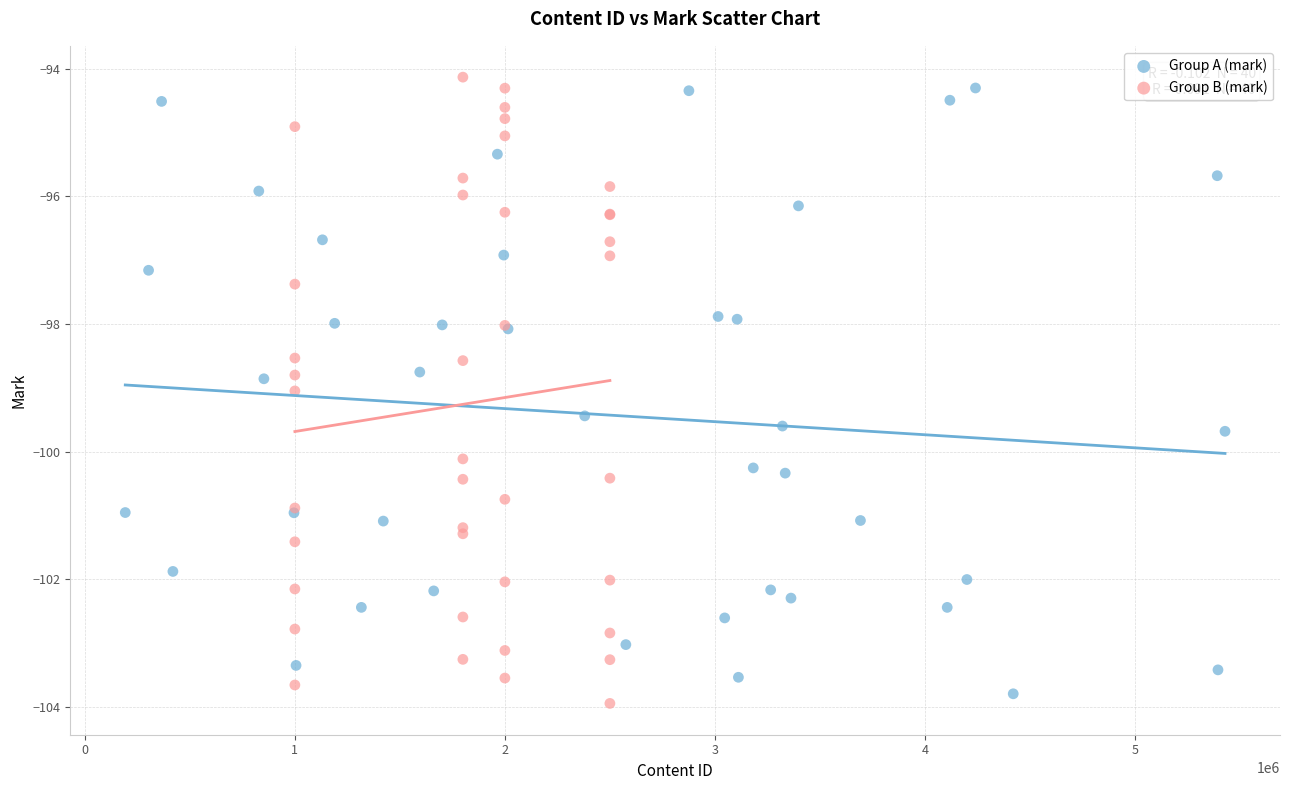

Which series reaches the maximum Y coordinate?

Group B (mark)